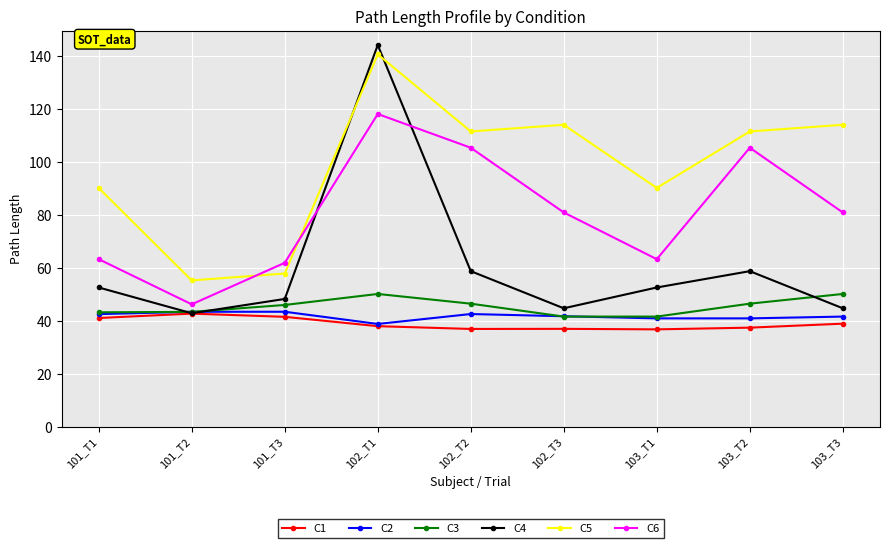

True or false: C5 and C2 intersect in this chart.

False